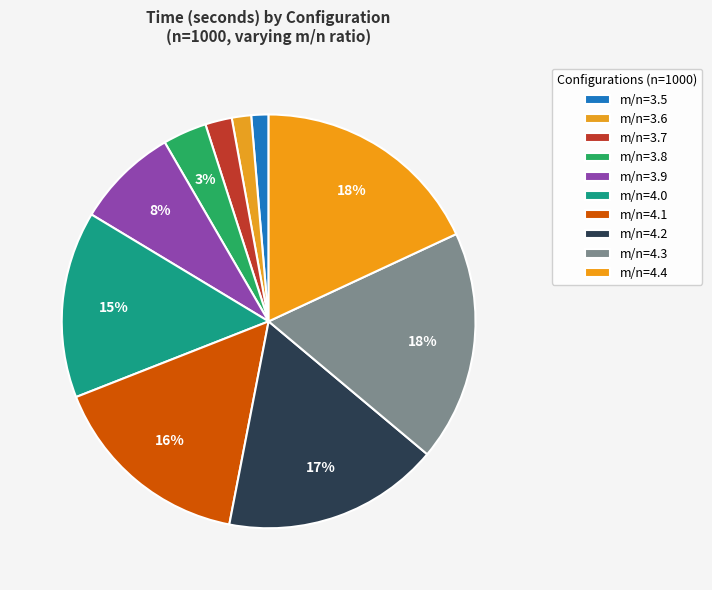

How many segments does this pie chart have?

10